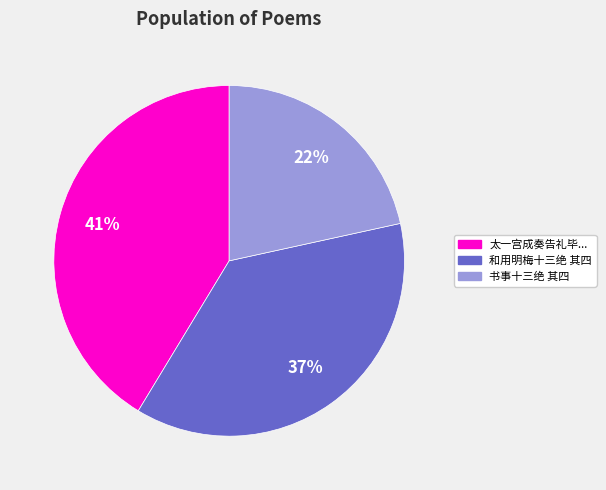

How many segments does this pie chart have?

3